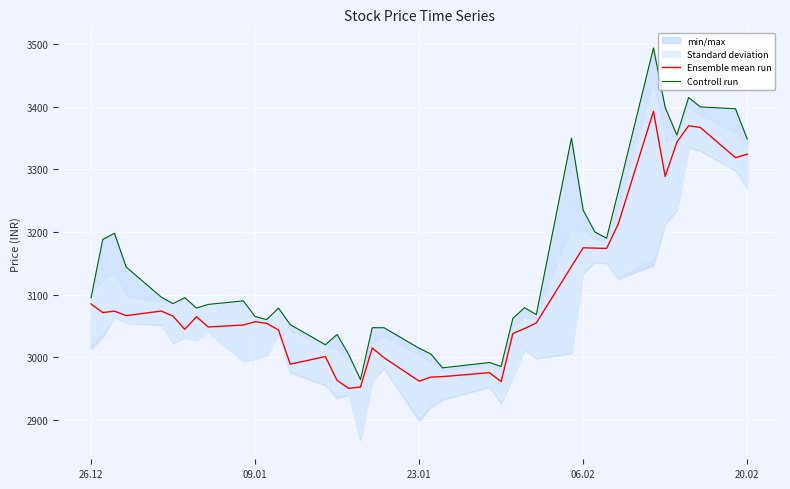

Reading left to right, what are all the values shown in this chart?

Ensemble mean run: 3084.9	3071.2	3073.5	3066.3	3073.6	3065.4	3044.4	3064.6	3048.2	3051.2	3056.6	3053.9	3043.3	2988.7	3000.9	2962.7	2950.0	2952.2	3014.6	2999.2	2961.6	2968.0	2968.8	2975.2	2960.8	3037.7	3045.7	3054.6	3144.8	3174.8	3174.2	3173.8	3213.1	3392.8	3288.7	3343.7	3369.8	3367.1	3318.8	3324.3
Controll run: 3095.0	3187.9	3198.0	3144.0	3095.8	3085.4	3095.0	3078.4	3084.2	3089.9	3064.8	3060.0	3078.3	3051.9	3019.8	3036.2	3004.0	2964.0	3047.0	3047.0	3014.2	3005.0	2982.8	2991.4	2985.0	3061.9	3079.0	3067.9	3350.0	3235.0	3199.9	3190.1	3264.9	3494.2	3399.0	3354.8	3415.0	3399.9	3397.0	3348.7